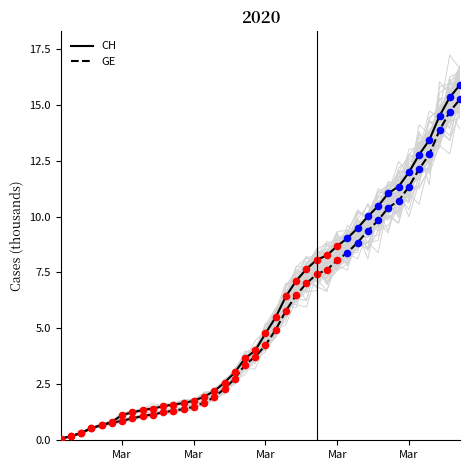

What are all the series names shown in the legend?

CH, GE